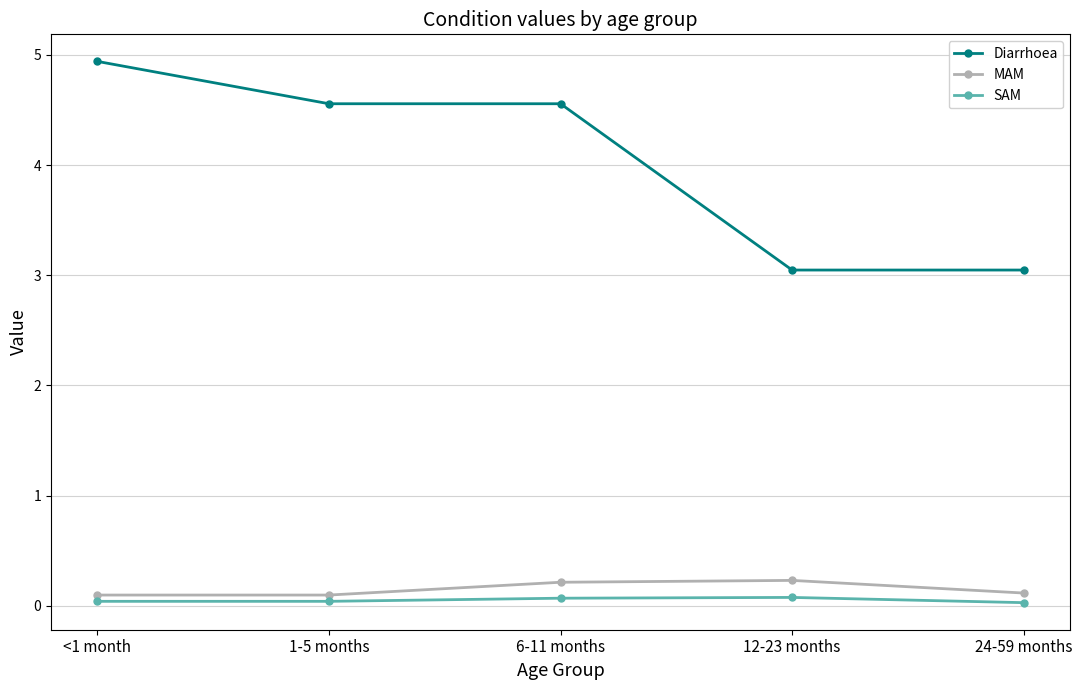

What is the label of the 5th point from the left?

24-59 months